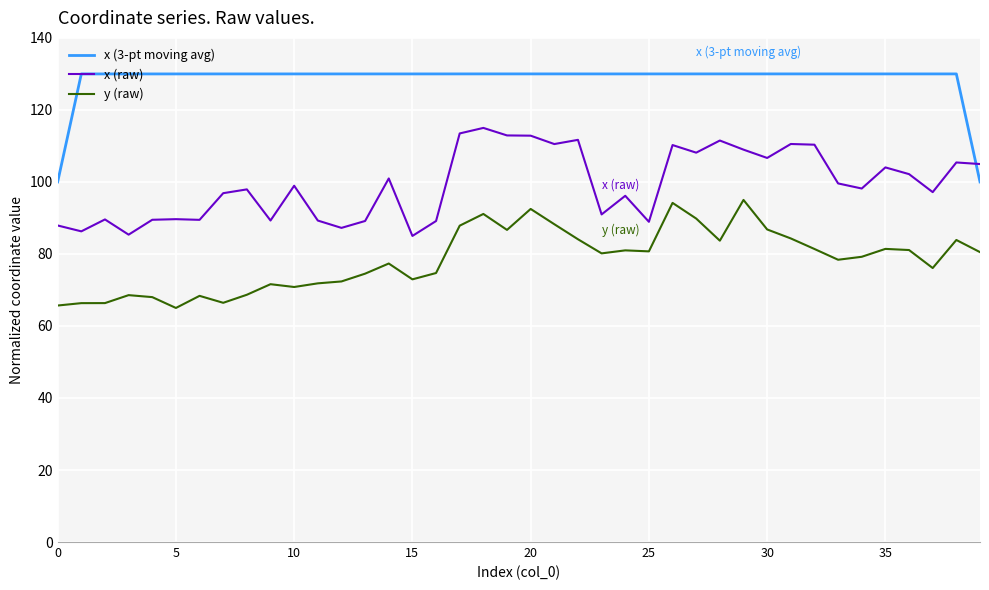

What is the difference between the maximum and minimum values in the x (raw) series?

30.0